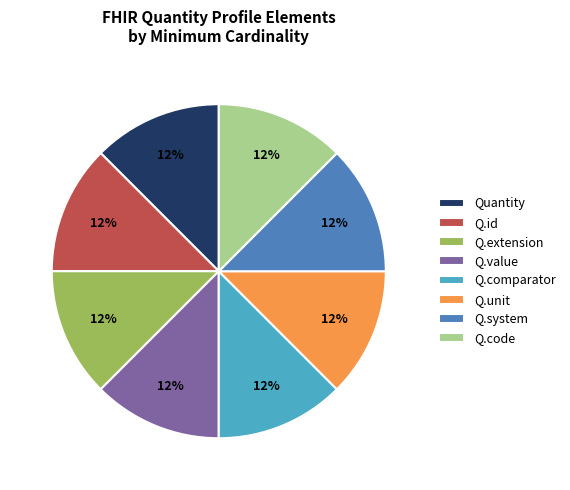

The Q.comparator slice represents 24% of the pie. True or false?

False